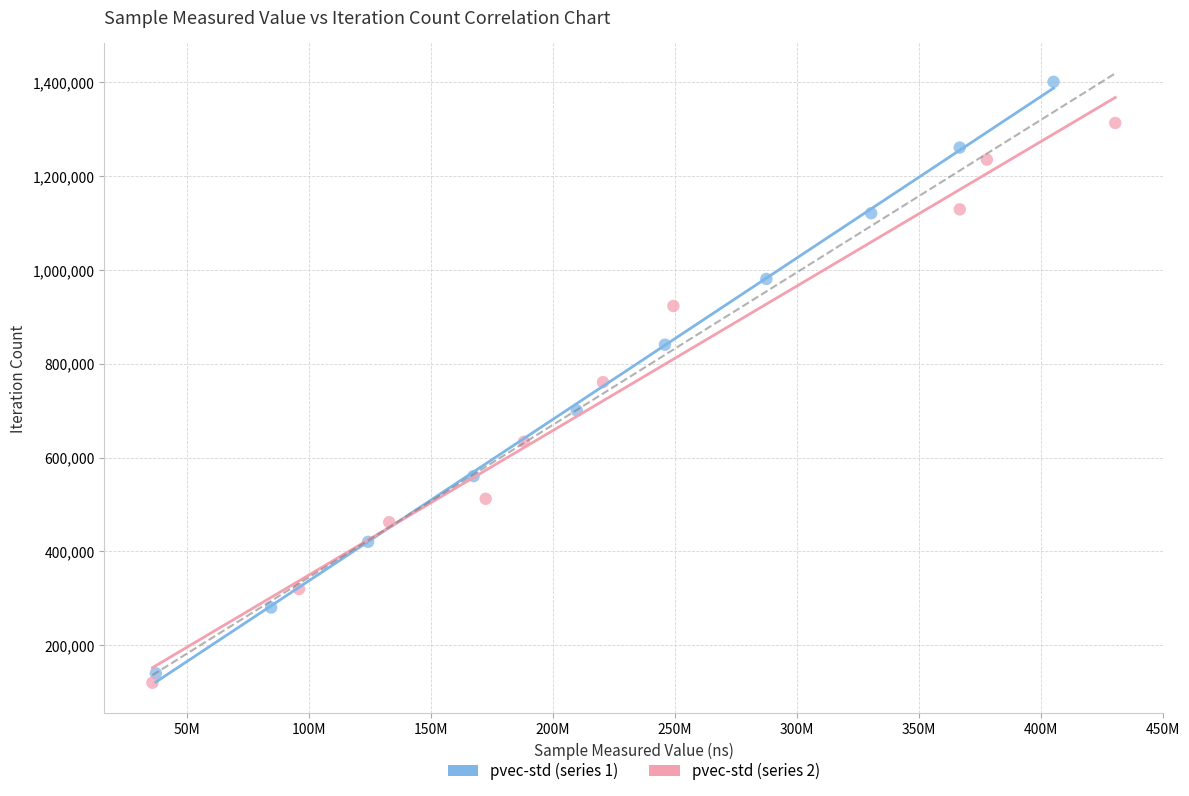

Which series reaches the maximum Y coordinate?

pvec-std (series 1)